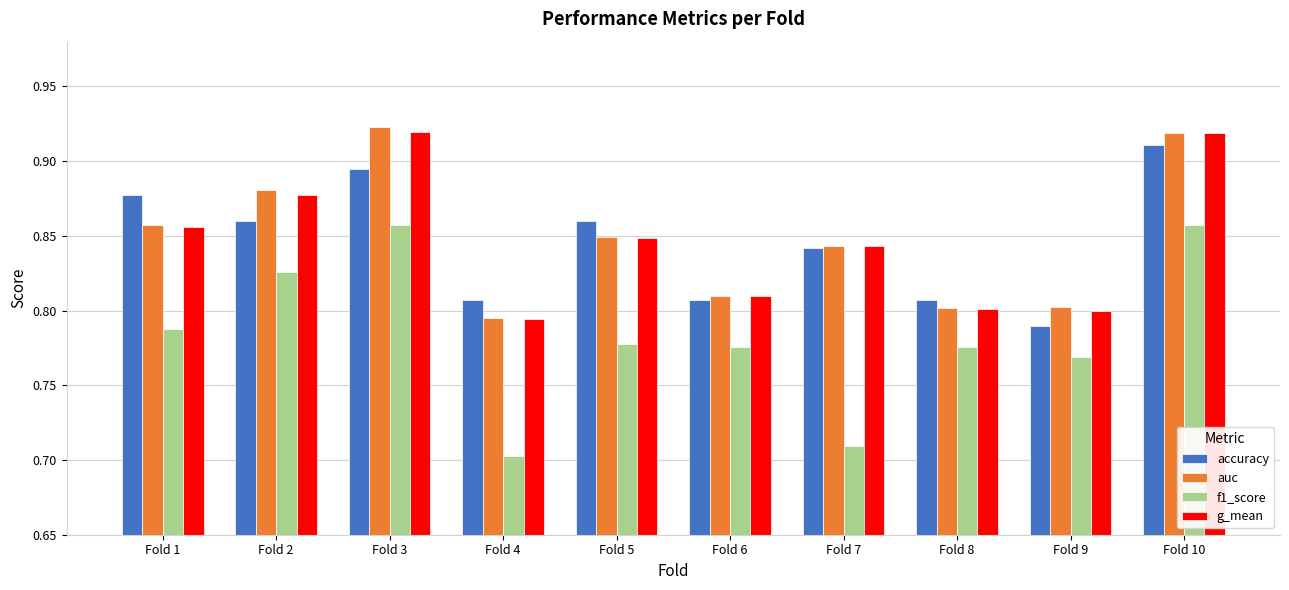

At which label is f1_score closest to 0?

Fold 4